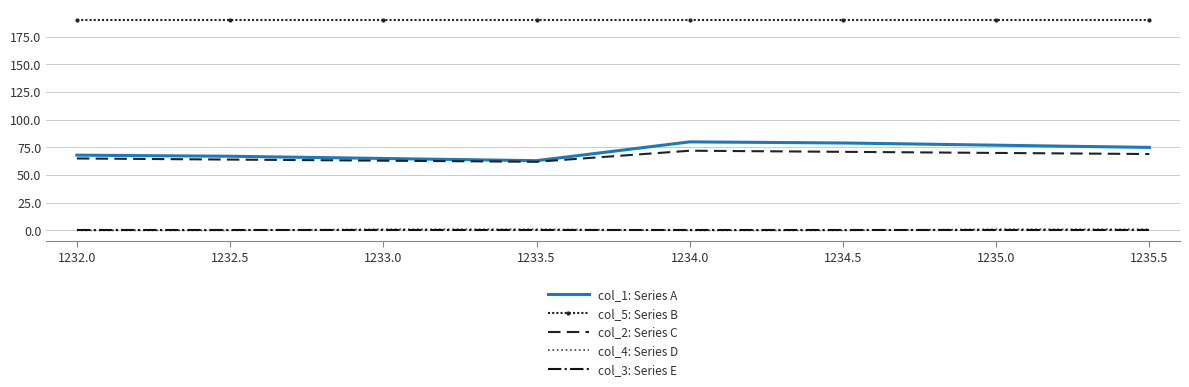

True or false: col_1: Series A has a value of 135.4 at 1235.0.

False